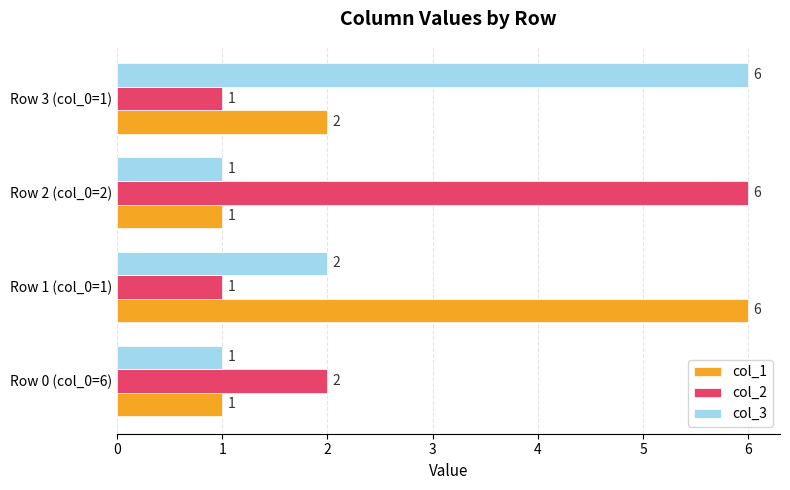

What is the maximum value for col_3?

6